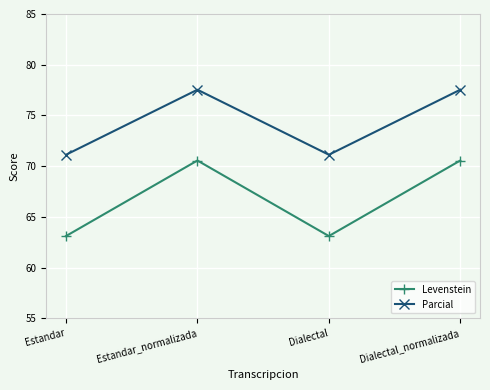

What are all the series names shown in the legend?

Levenstein, Parcial